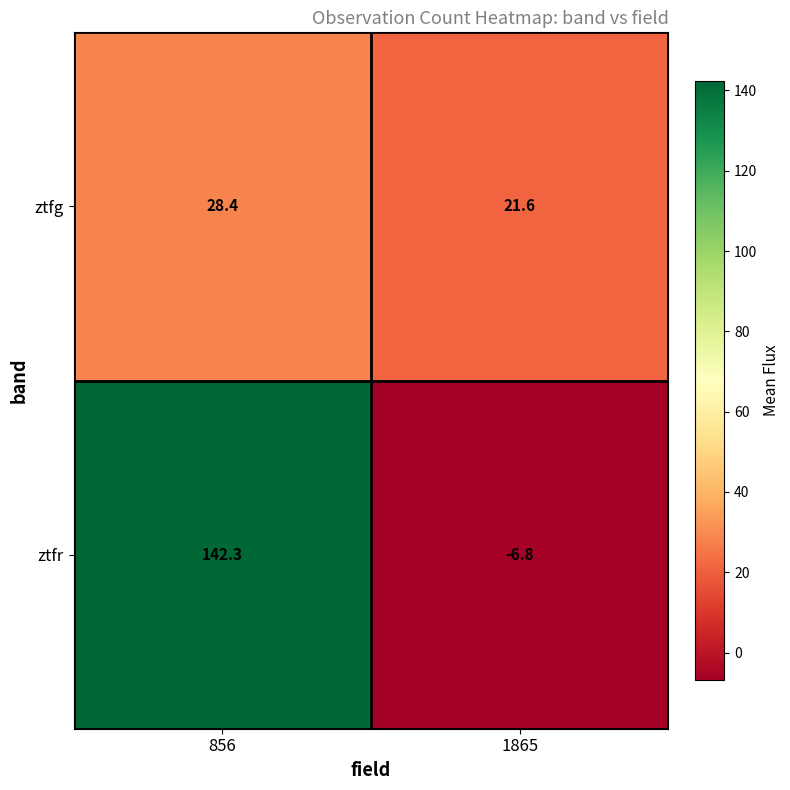

Rank the series at 856 from lowest to highest value.

ztfg, ztfr